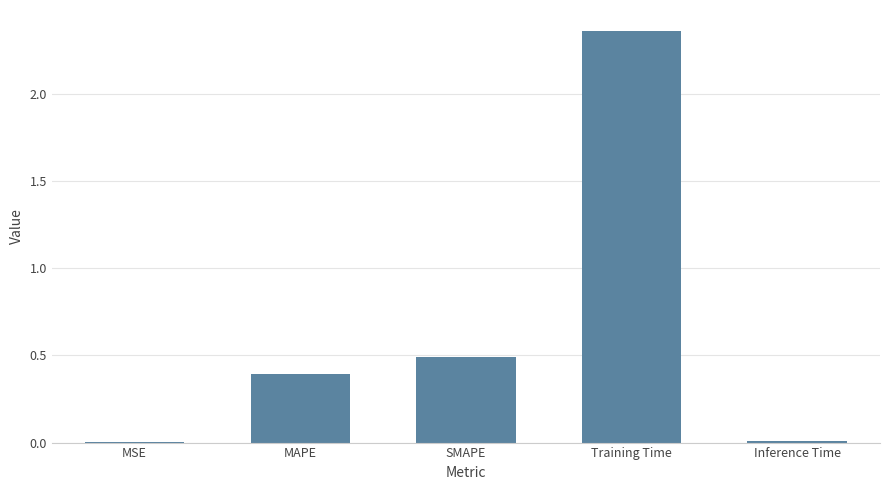

Does the chart contain stacked bars?

No